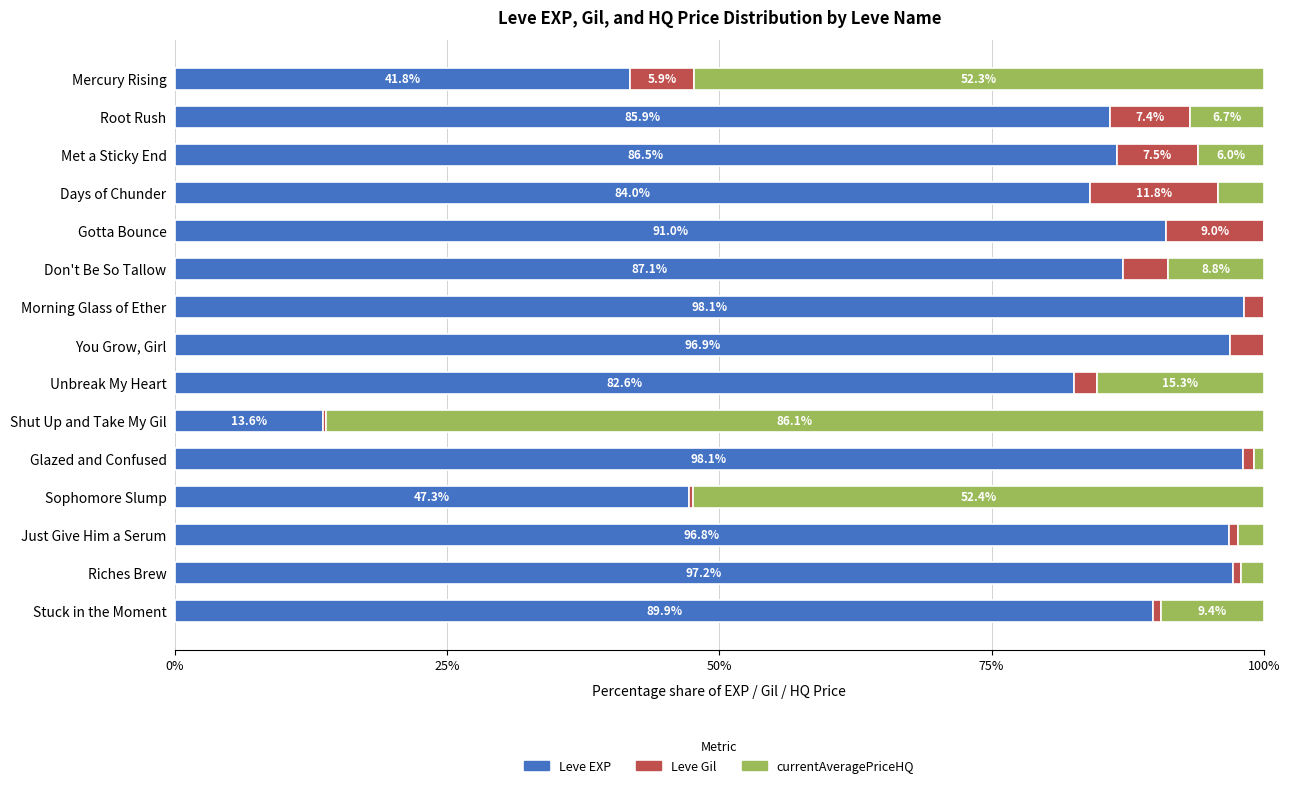

Is it true that Leve EXP equals 96.9 at You Grow, Girl?

True